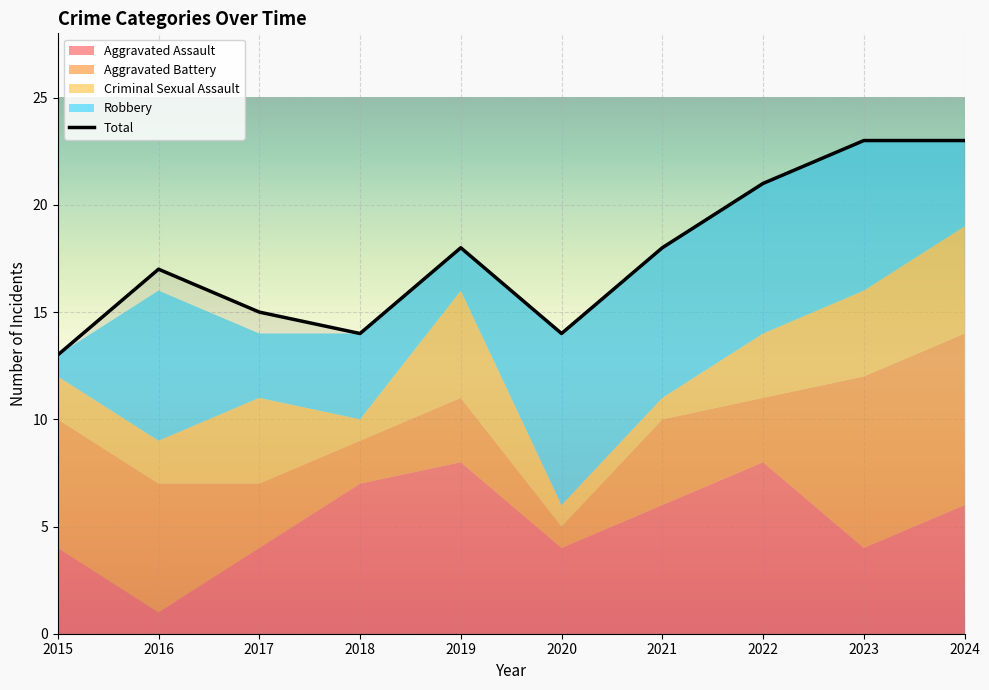

What is the minimum value for Total?

13